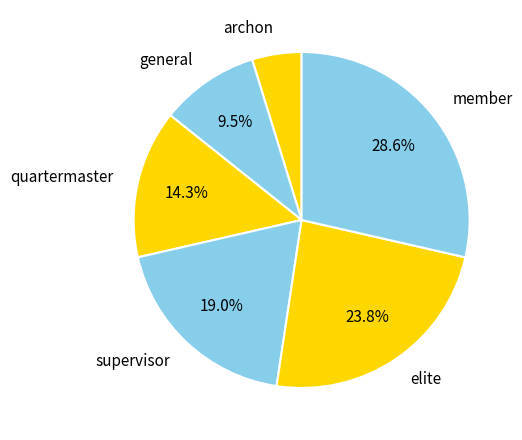

What is the ratio of the value at elite to the value at archon?

5.0